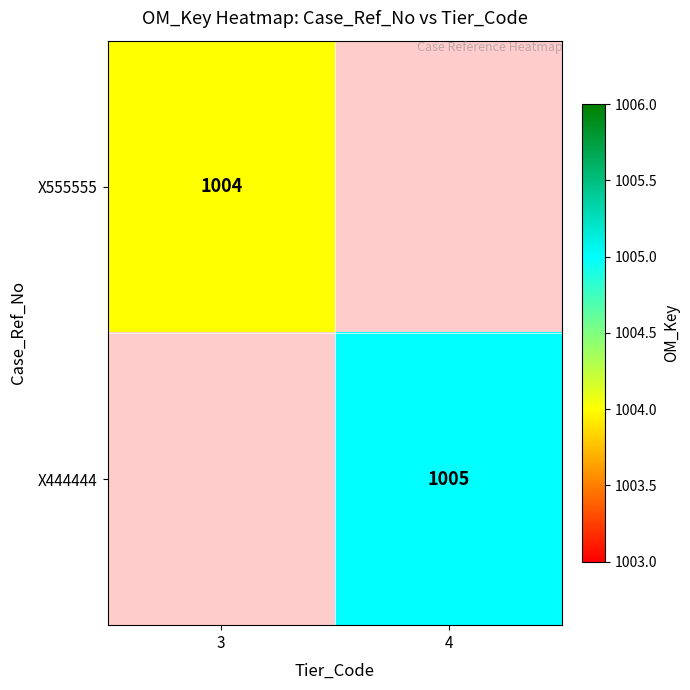

True or false: X555555 has a value of 306.7 at 3.

False